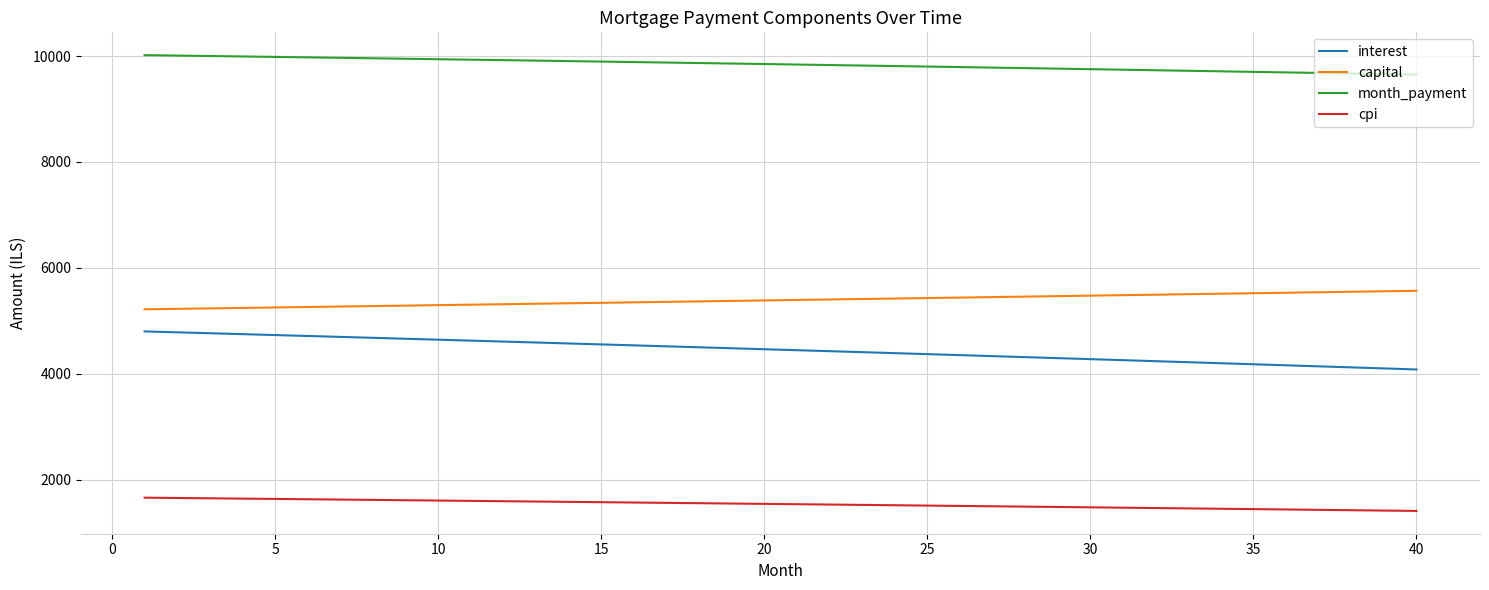

True or false: month_payment and capital cross at least once.

False